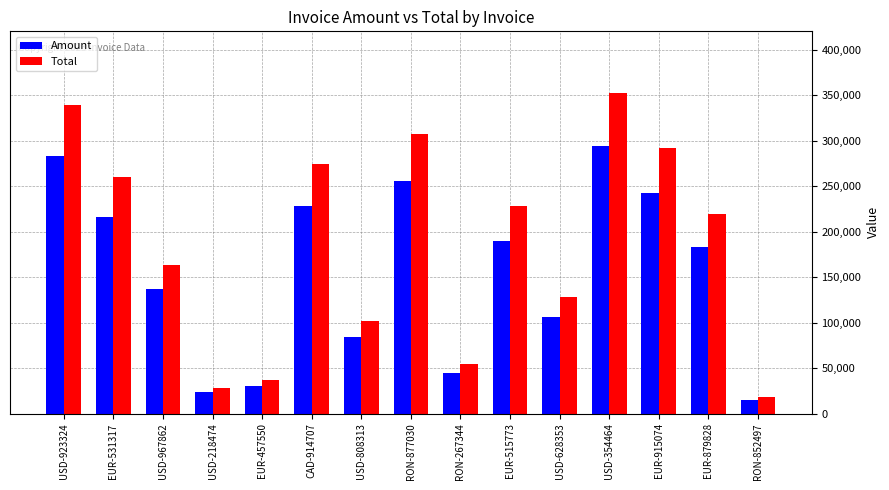

What is the smallest value displayed?

15084.0